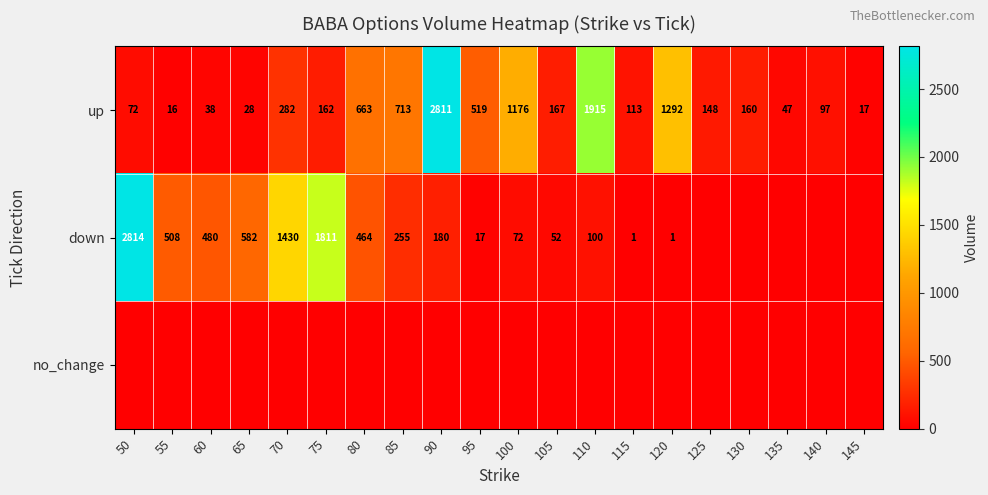

The up series shows 3275 at 110. True or false?

False